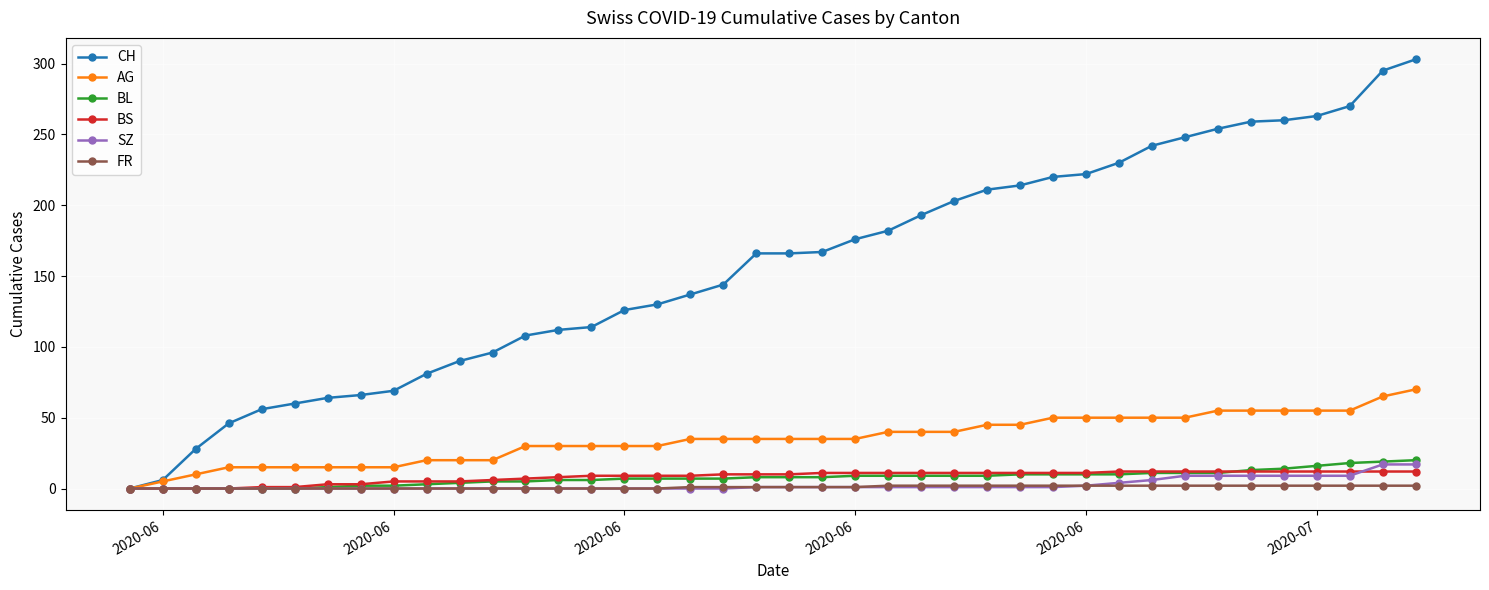

Which series has the largest total across all categories?

CH